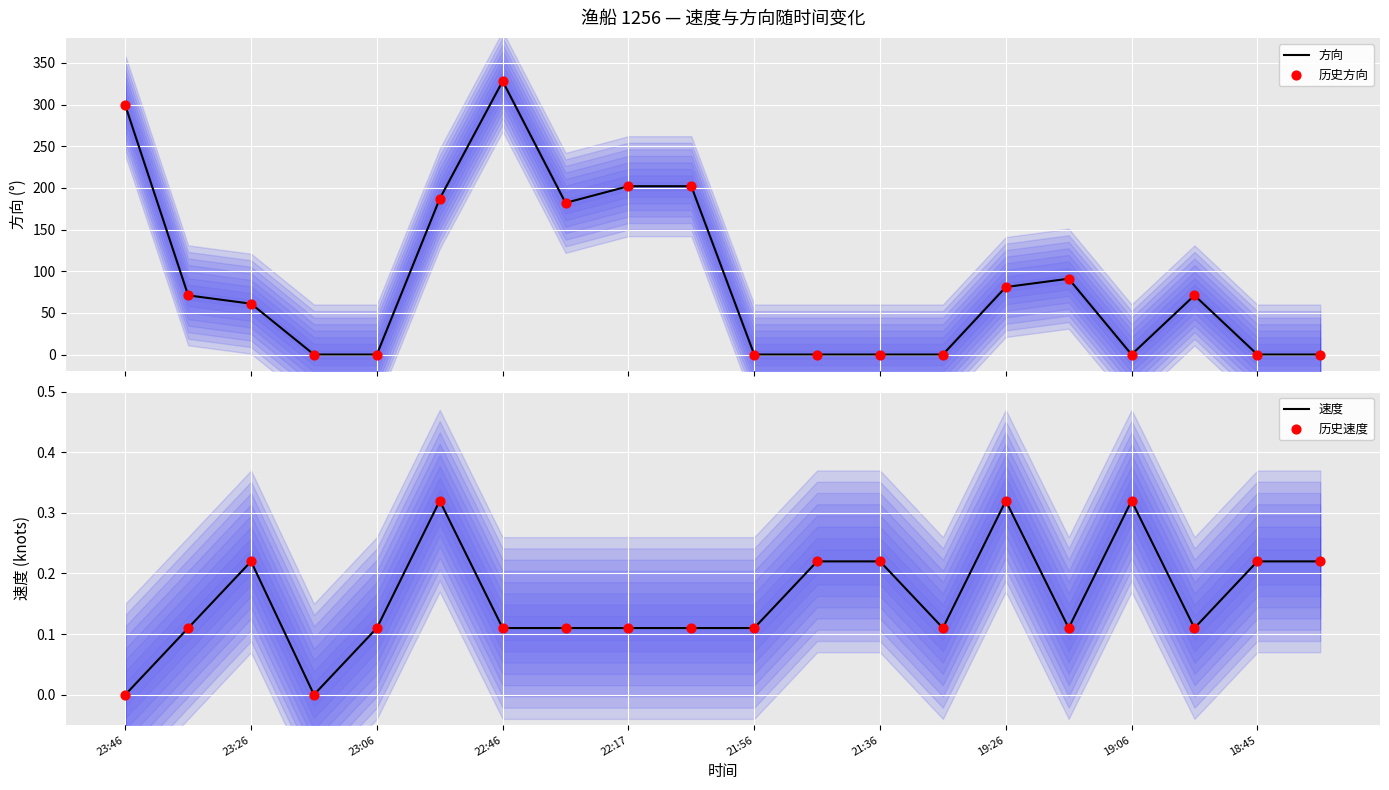

What is the highest value of the 方向 series?

328